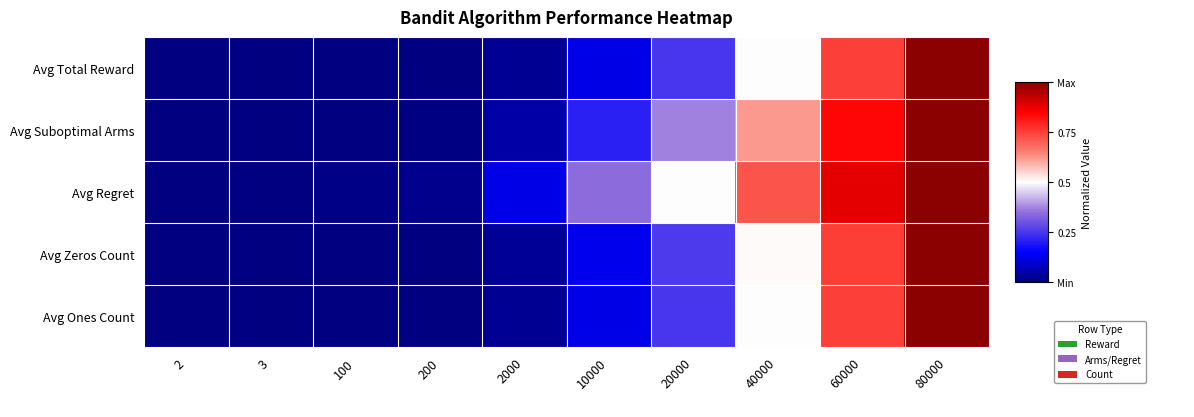

At which category is the sum across all series the highest?

80000